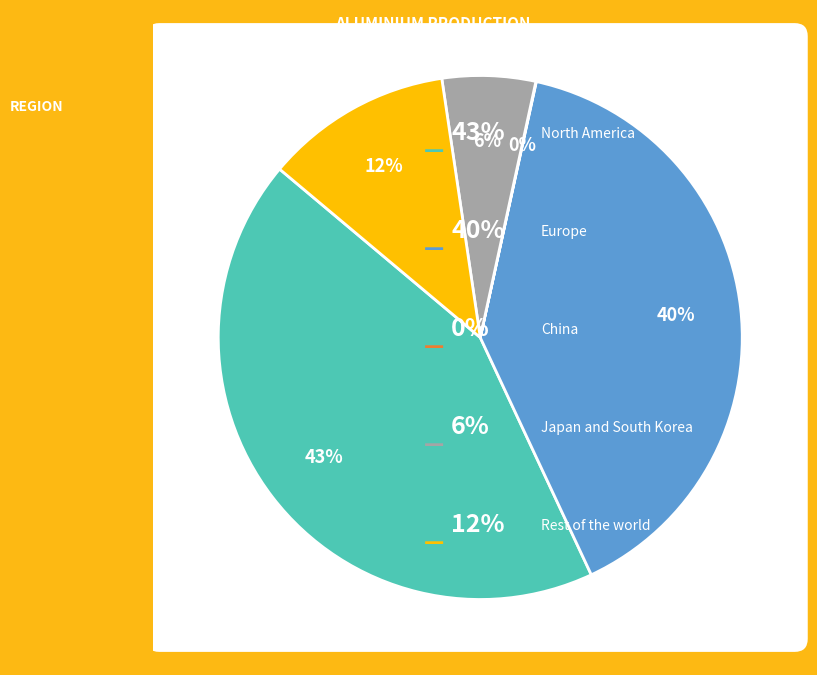

To the nearest percent, what is the difference between the largest and smallest slice percentages?

43%